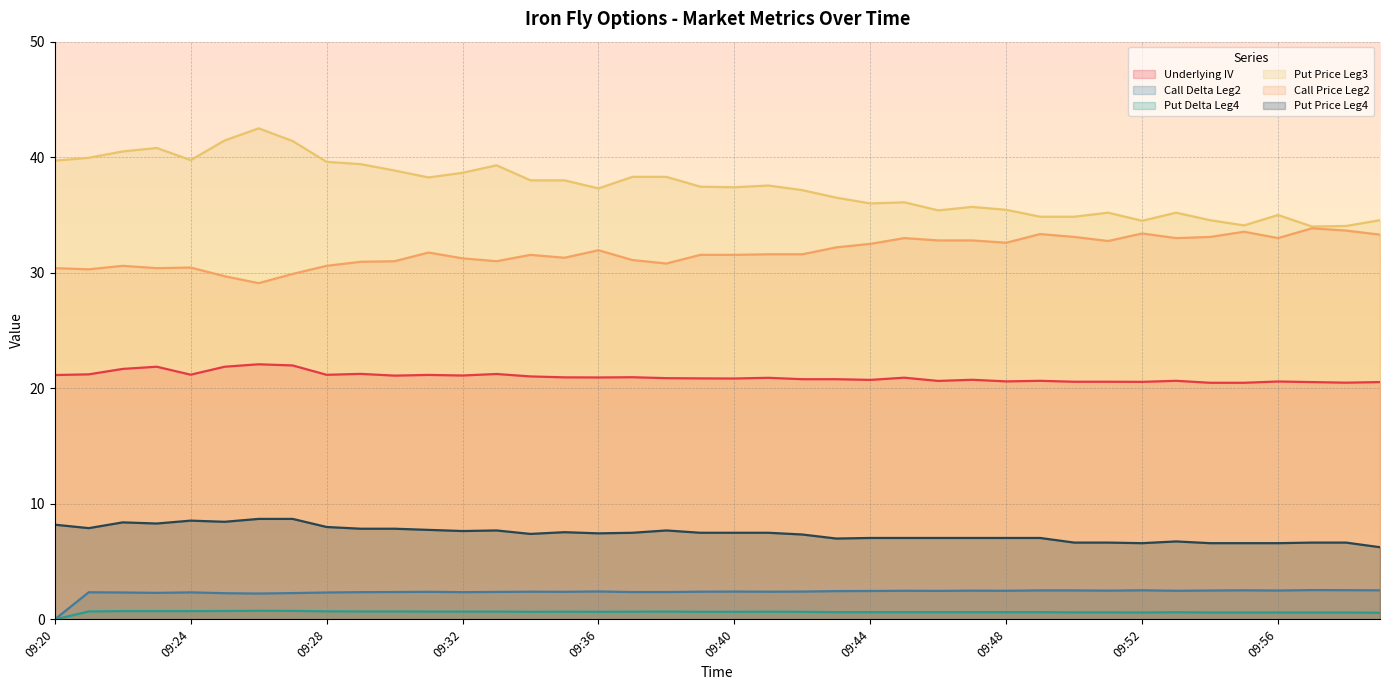

The Underlying IV series shows 5.3 at 09:20. True or false?

False